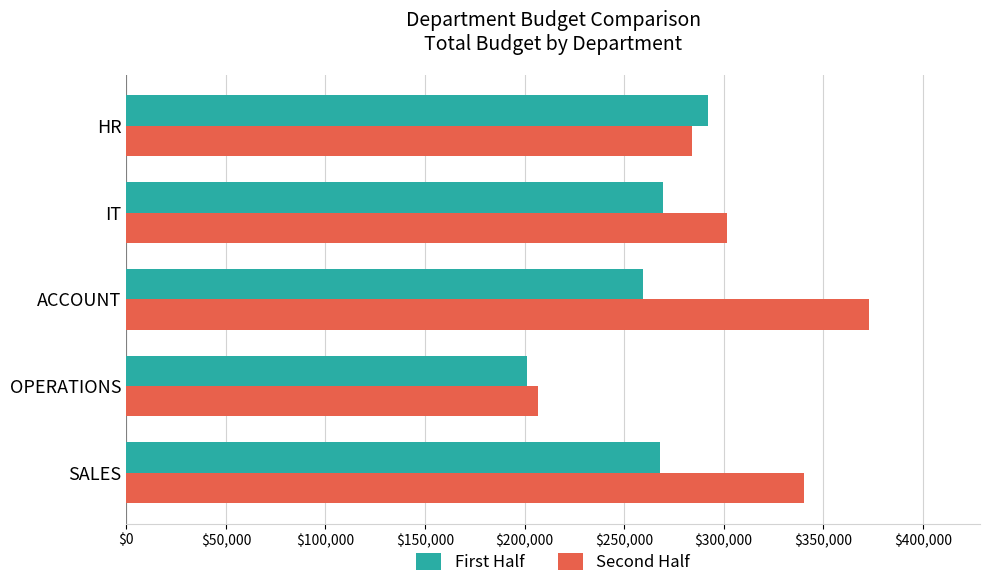

What is the average value of the First Half series?

257971